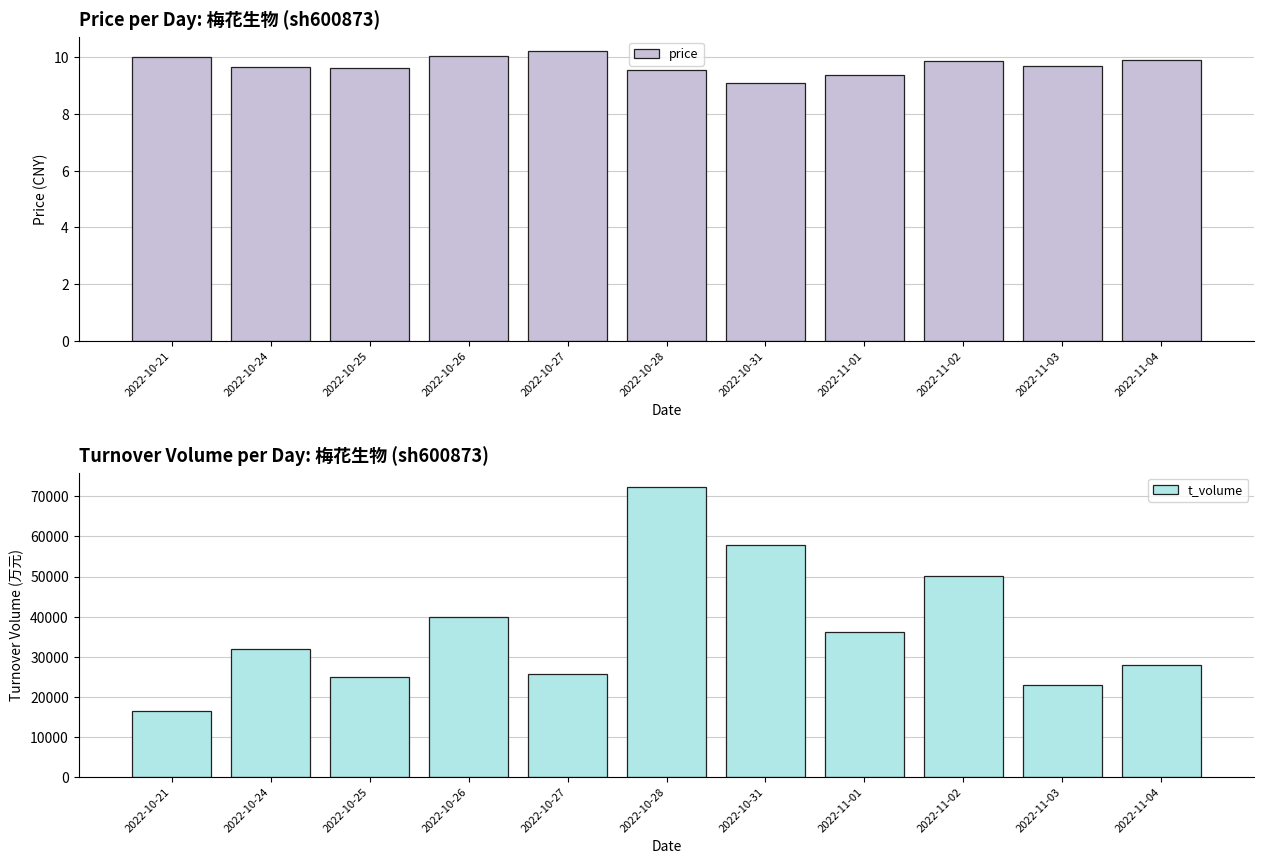

True or false: price has a value of 10.2 at 2022-10-27.

True